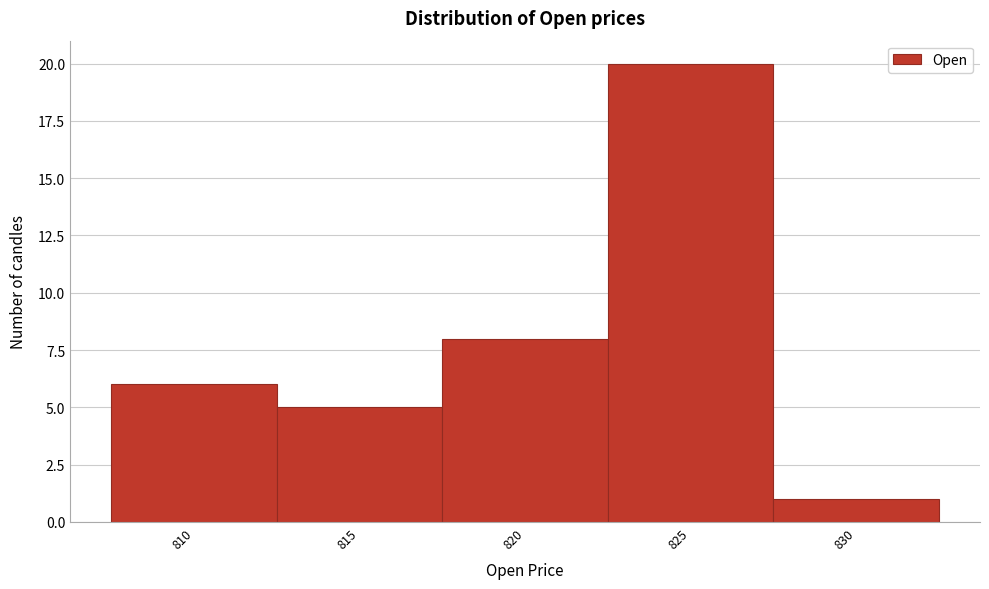

Reading left to right, transcribe all the data shown in this chart.

6	5	8	20	1